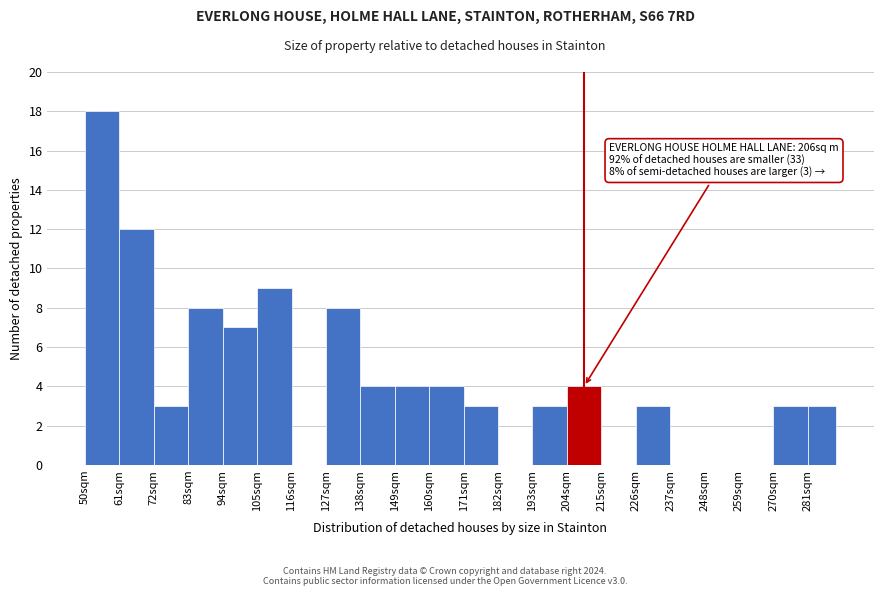

Over which range of the x-axis is the bar tallest?

50 to 61